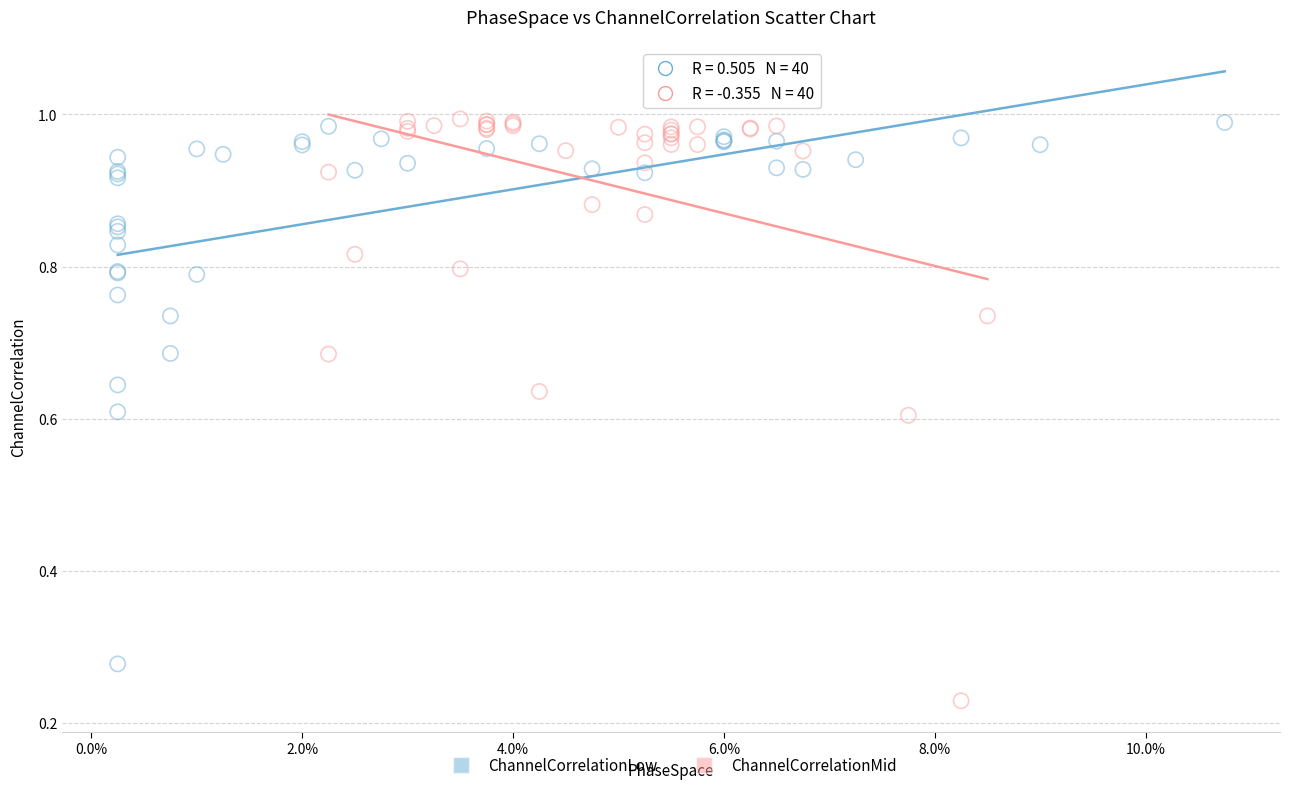

Which series has the widest spread of Y values?

ChannelCorrelationMid